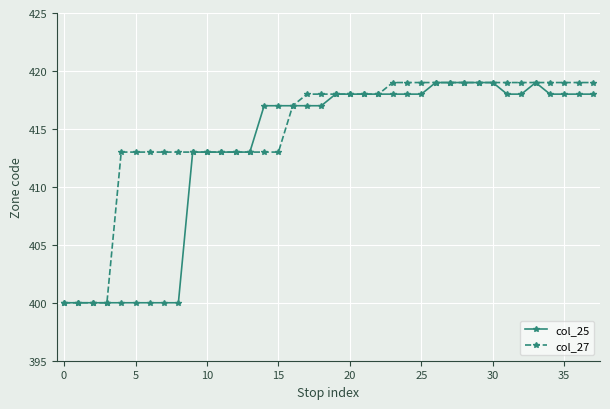

Does the chart have visible grid lines?

Yes